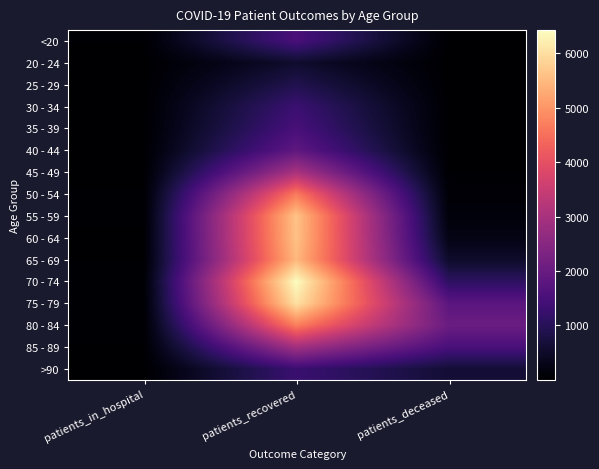

At patients_deceased, list the series in order from smallest to largest.

25 - 29, 20 - 24, <20, 35 - 39, 30 - 34, 40 - 44, 45 - 49, 50 - 54, 55 - 59, 60 - 64, 65 - 69, >90, 70 - 74, 85 - 89, 75 - 79, 80 - 84